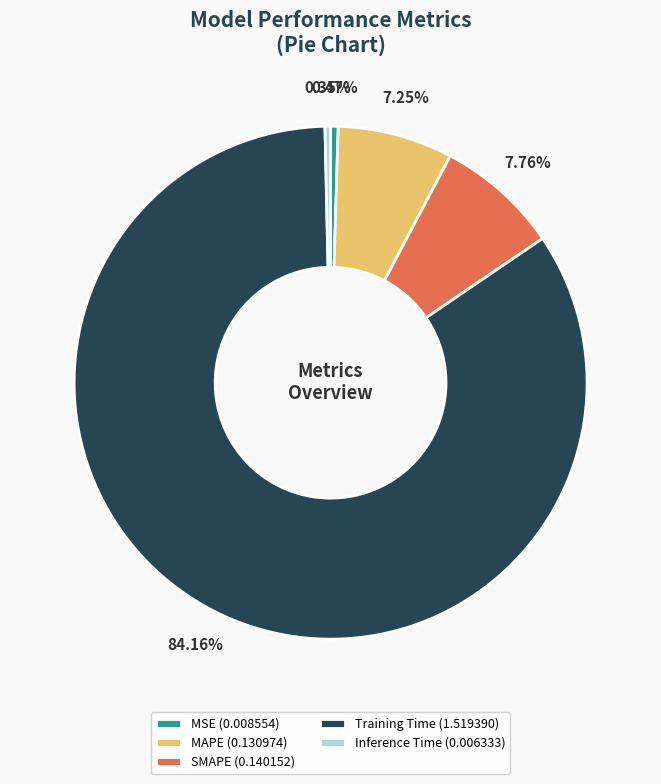

To the nearest percent, what percentage of the pie is Training Time?

84%